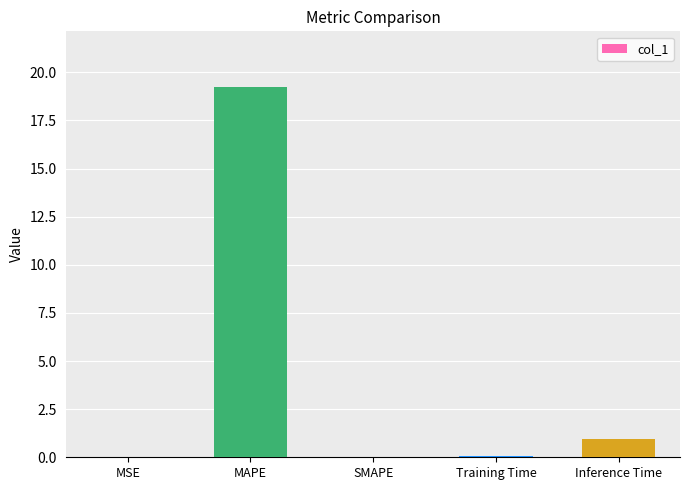

Is it true that the value at SMAPE is 0.0?

True